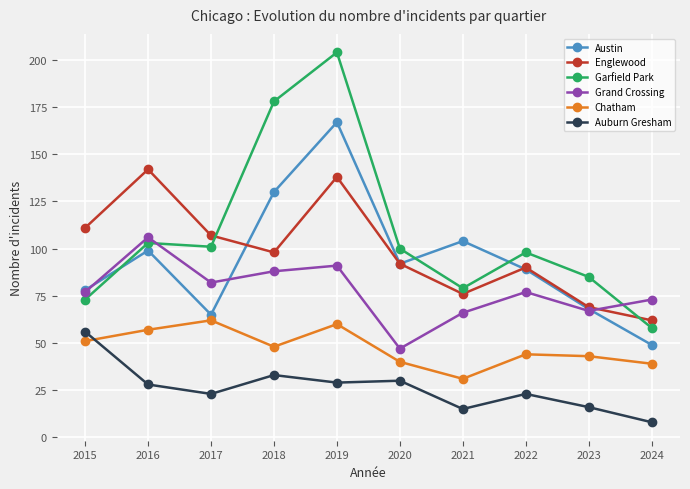

Is the value of Garfield Park at 2024 greater than the value of Austin at 2016?

No